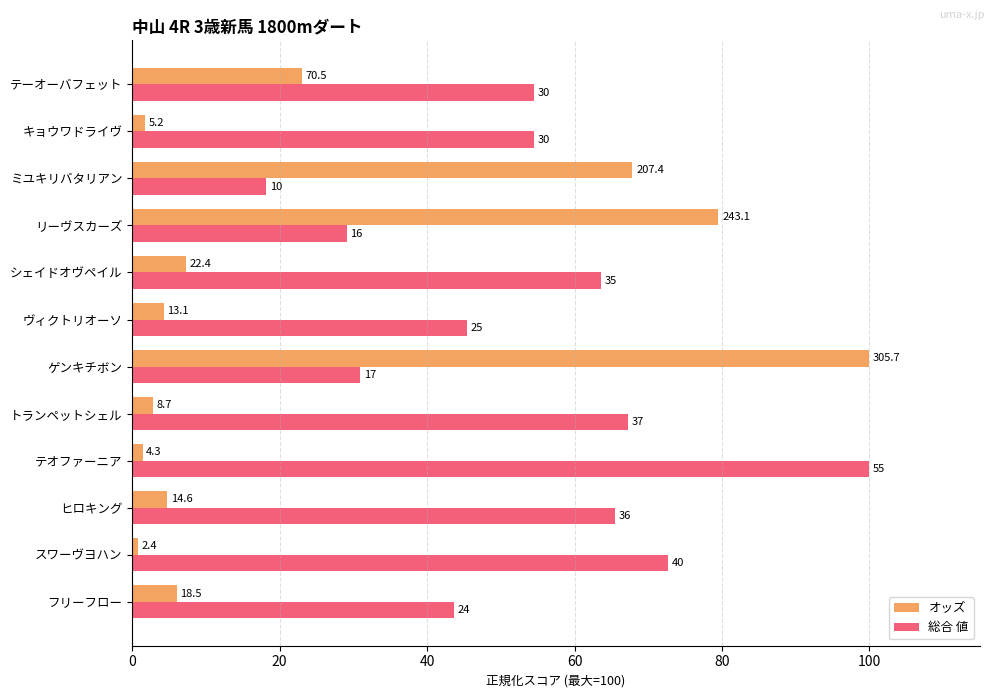

What are all the series names shown in the legend?

オッズ, 総合 値